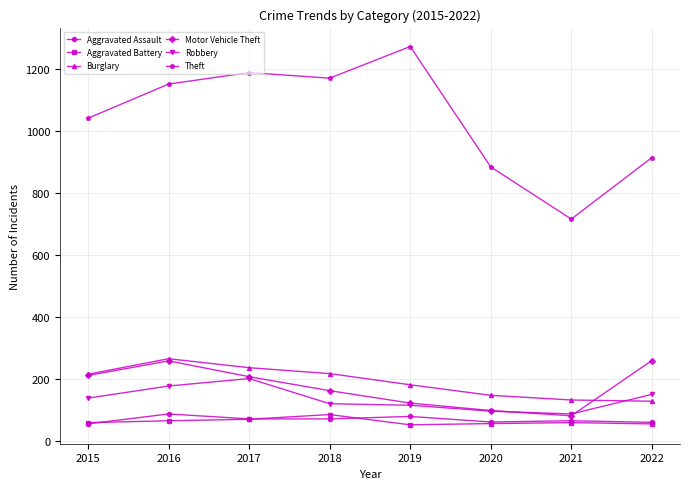

Is it true that Aggravated Battery equals 53 at 2019?

True